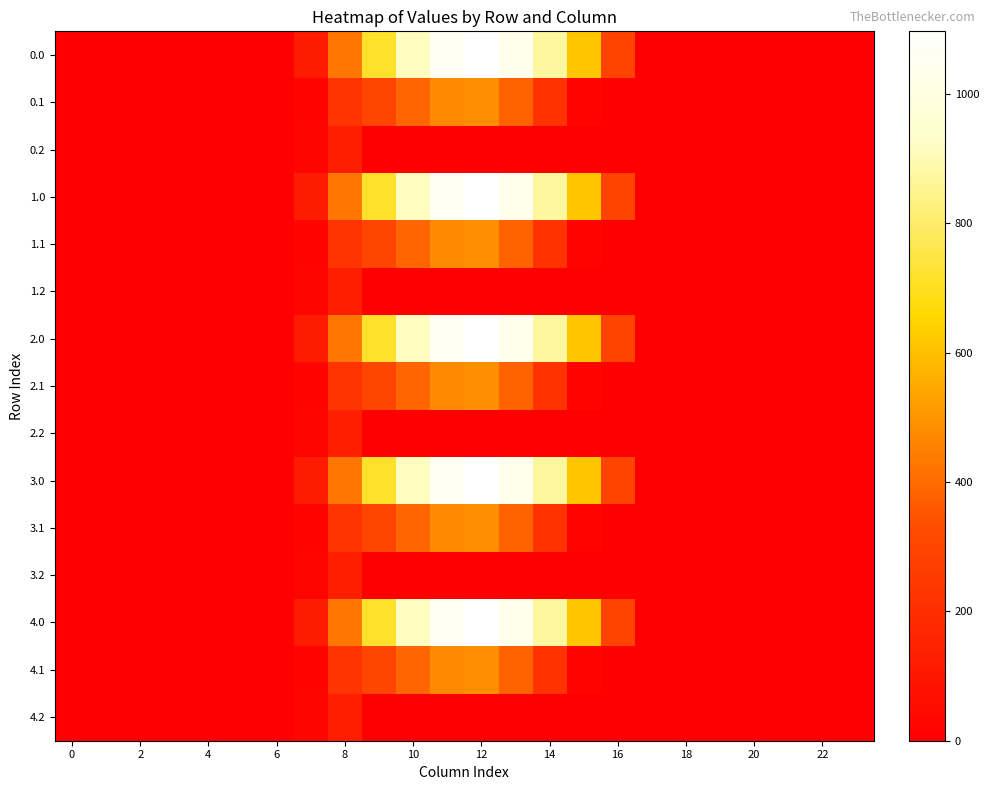

How many series are shown in this chart?

15